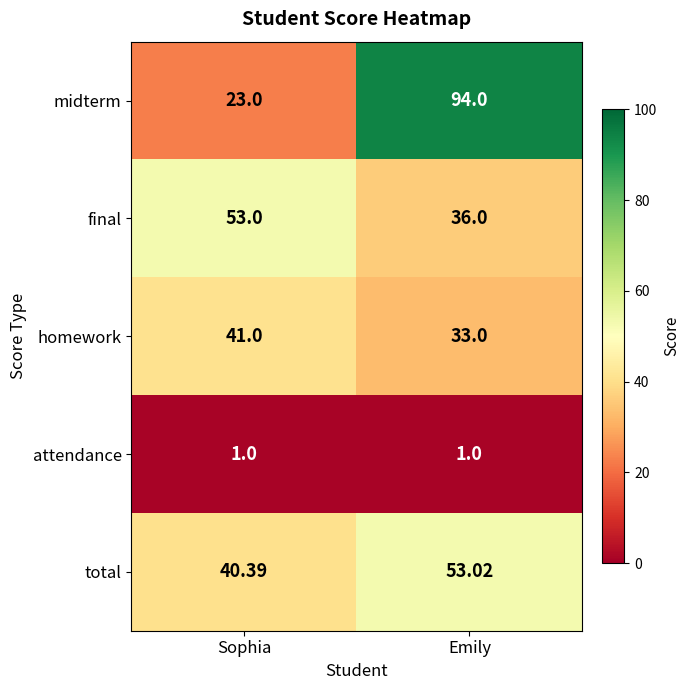

How many data points does each series have?

2